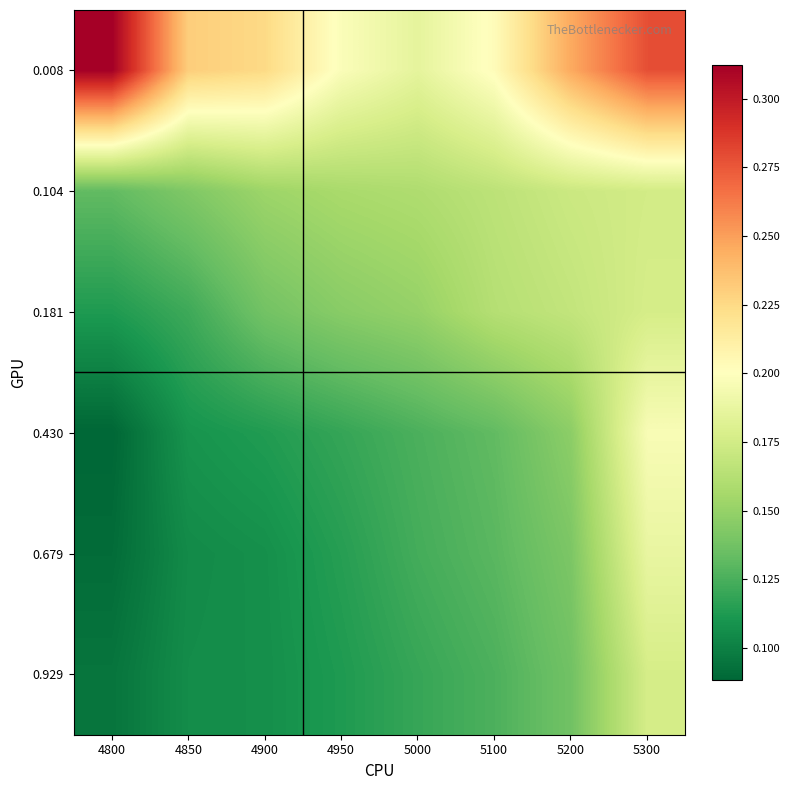

At which category is the sum across all series the highest?

5300